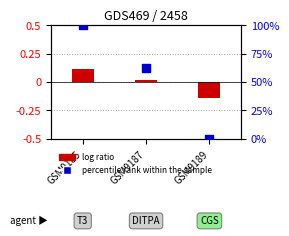

What is the ratio of the value at GSM9187 to the value at GSM9185?

0.6